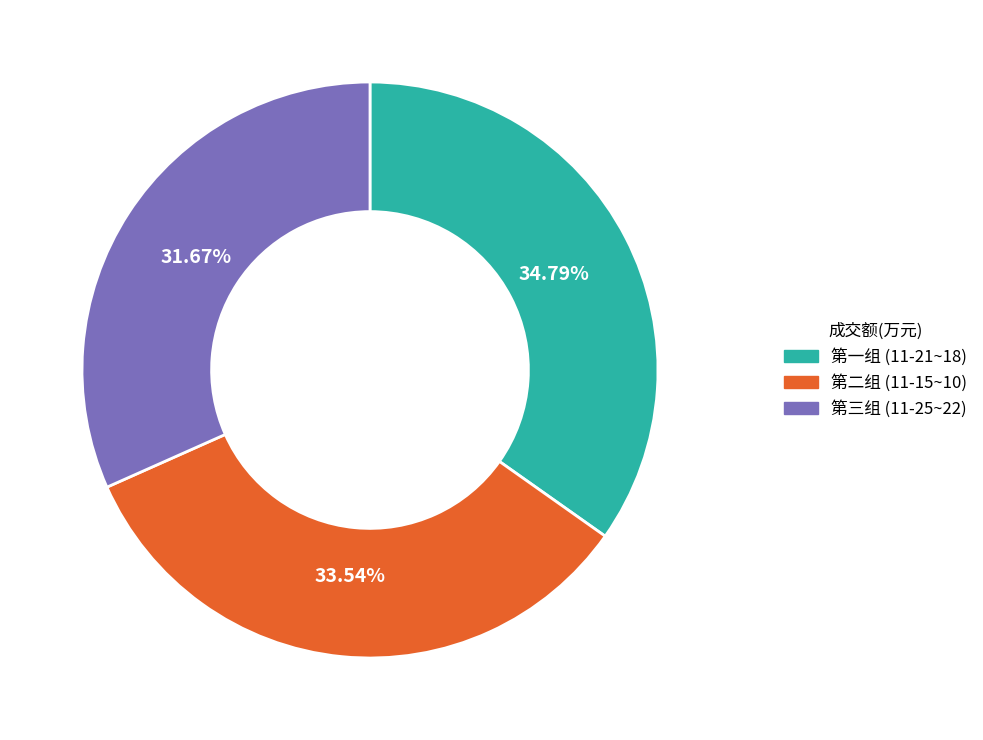

Count the number of slices in the pie.

3